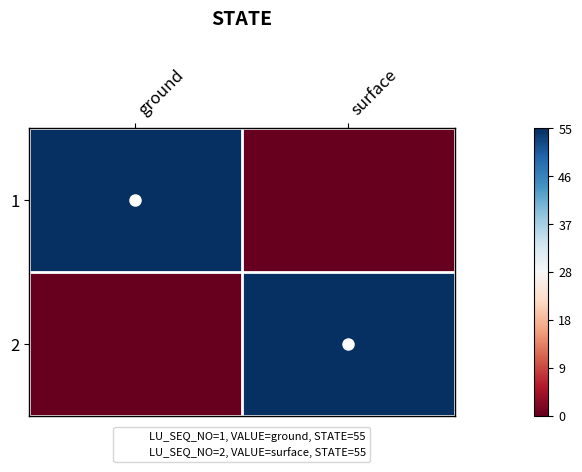

Reading left to right, extract all data points from this chart.

1: ground=27.5	surface=-27.5
2: ground=-27.5	surface=27.5